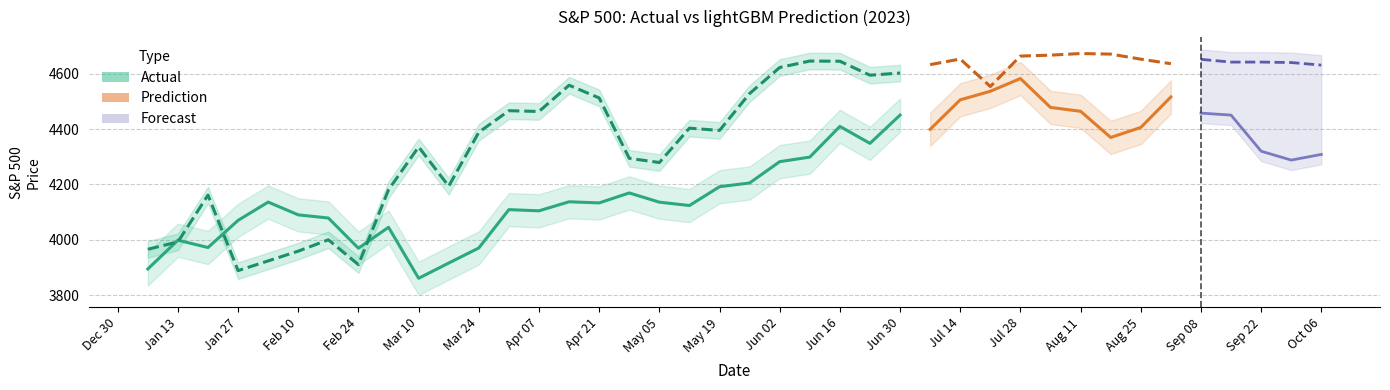

What is the spread (max minus min) of values at Mar 24?

78.5